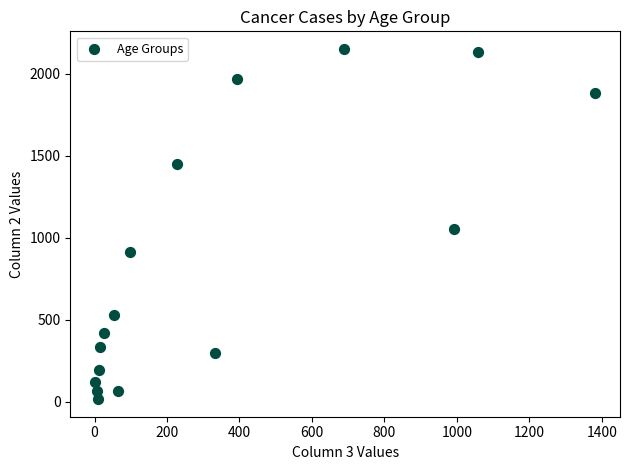

What Y value in the scatter plot is closest to 1083?

1053